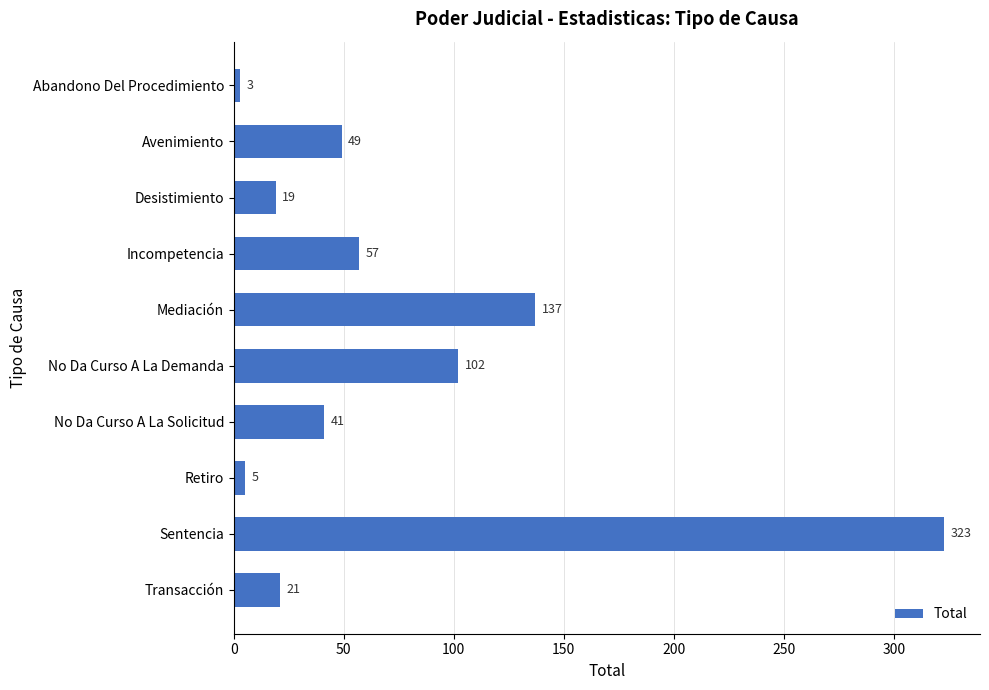

Reading top to bottom, transcribe all the data shown in this chart.

Abandono Del Procedimiento=3	Avenimiento=49	Desistimiento=19	Incompetencia=57	Mediación=137	No Da Curso A La Demanda=102	No Da Curso A La Solicitud=41	Retiro=5	Sentencia=323	Transacción=21